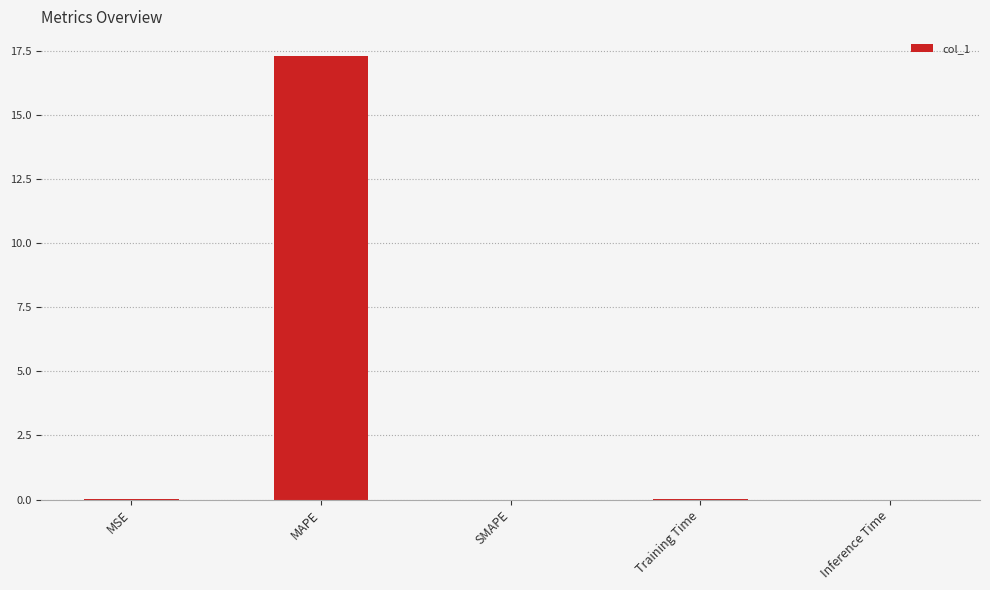

At which category does the chart reach its peak across all series?

MAPE